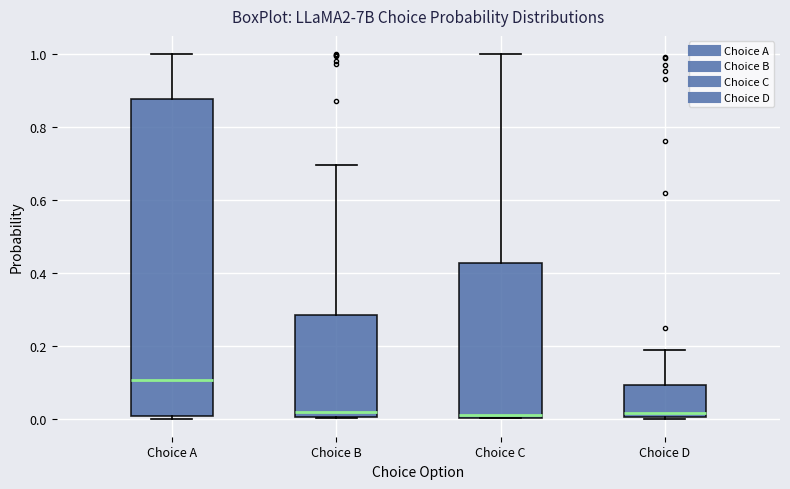

Comparing the boxes themselves (not the whiskers), which one is the tallest?

Choice A